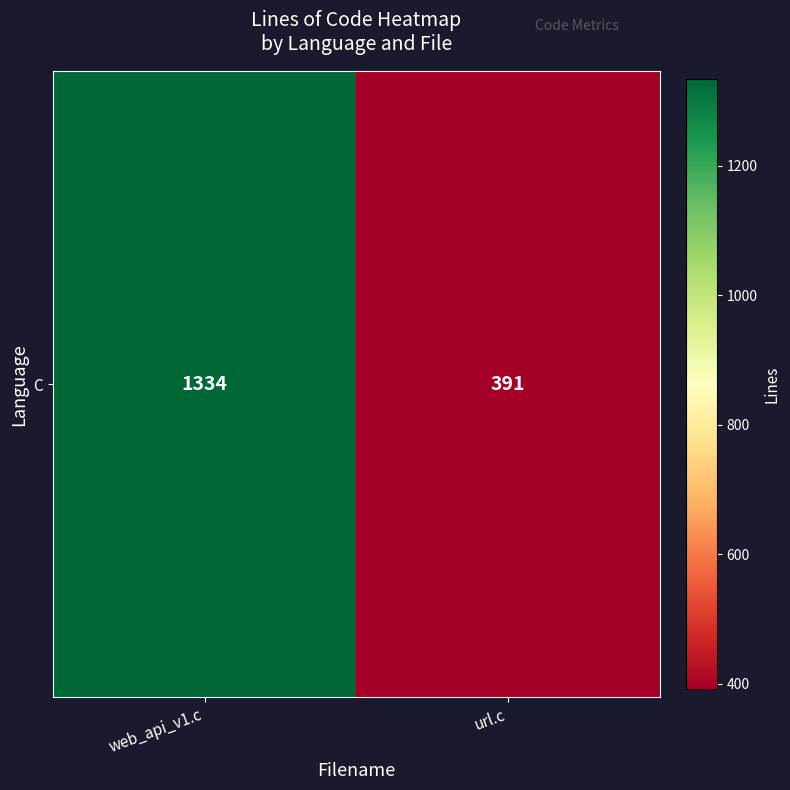

Where is the data nearest to the value 862?

url.c